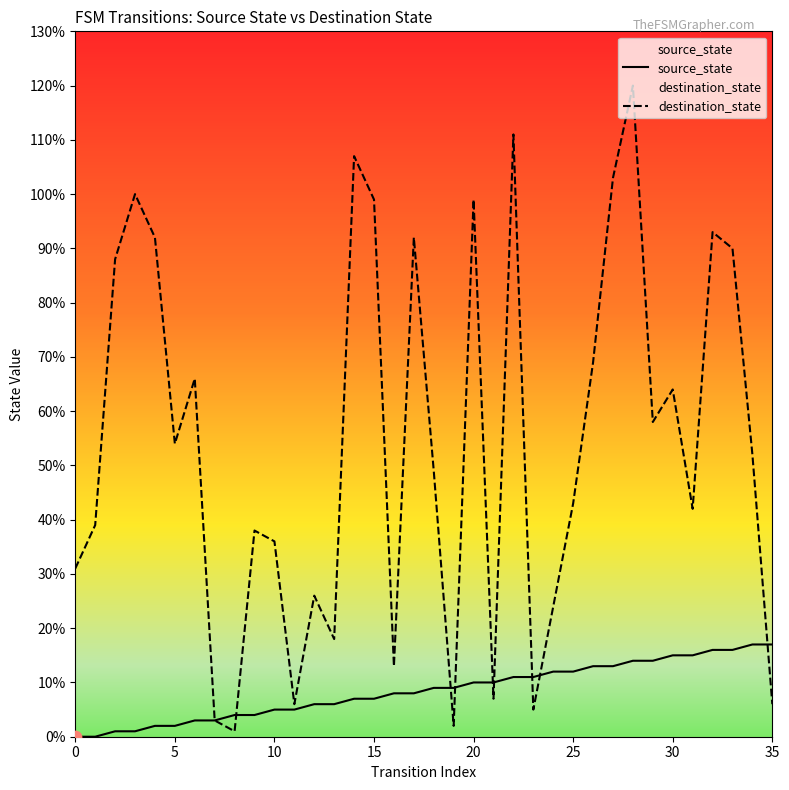

Which series has the largest total across all categories?

destination_state